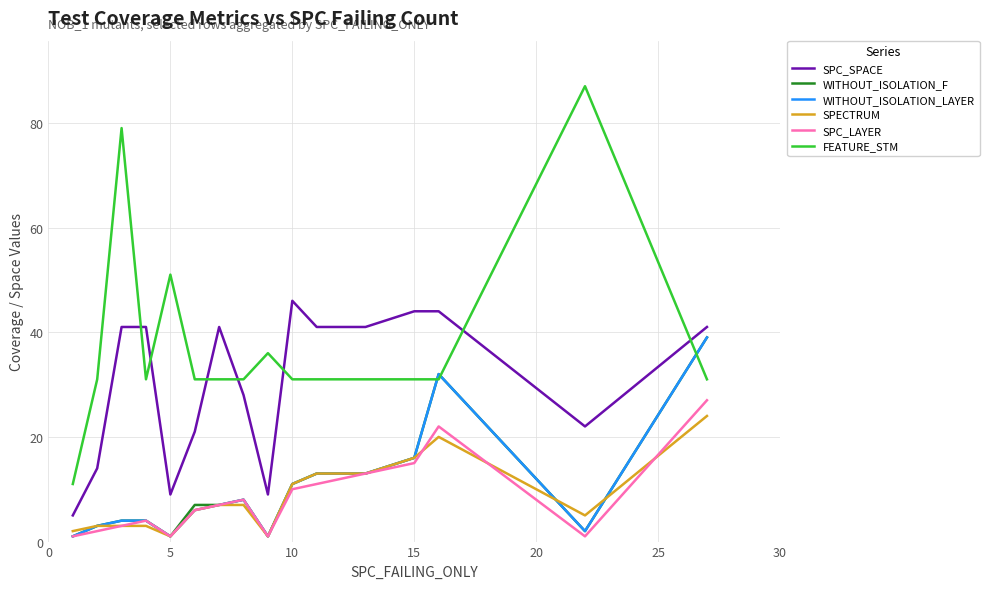

Which series has the largest total across all categories?

FEATURE_STM